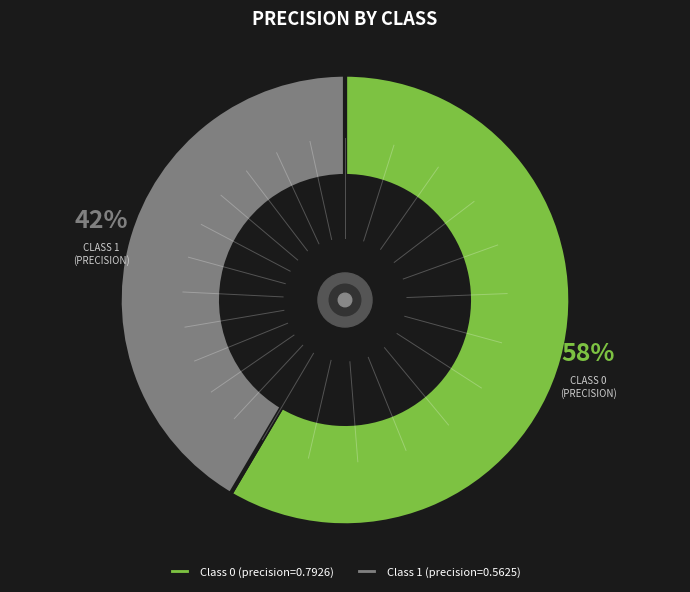

Is it true that Class 0 (precision=0.7926) is 72% of the pie?

False